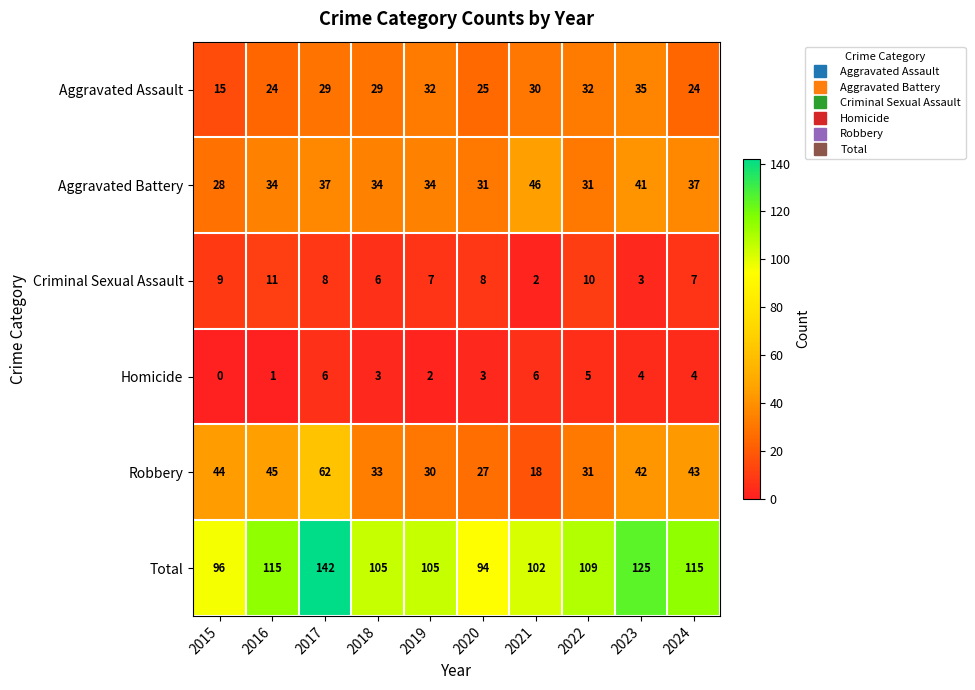

What is the difference between the maximum and minimum values in the Aggravated Battery series?

18